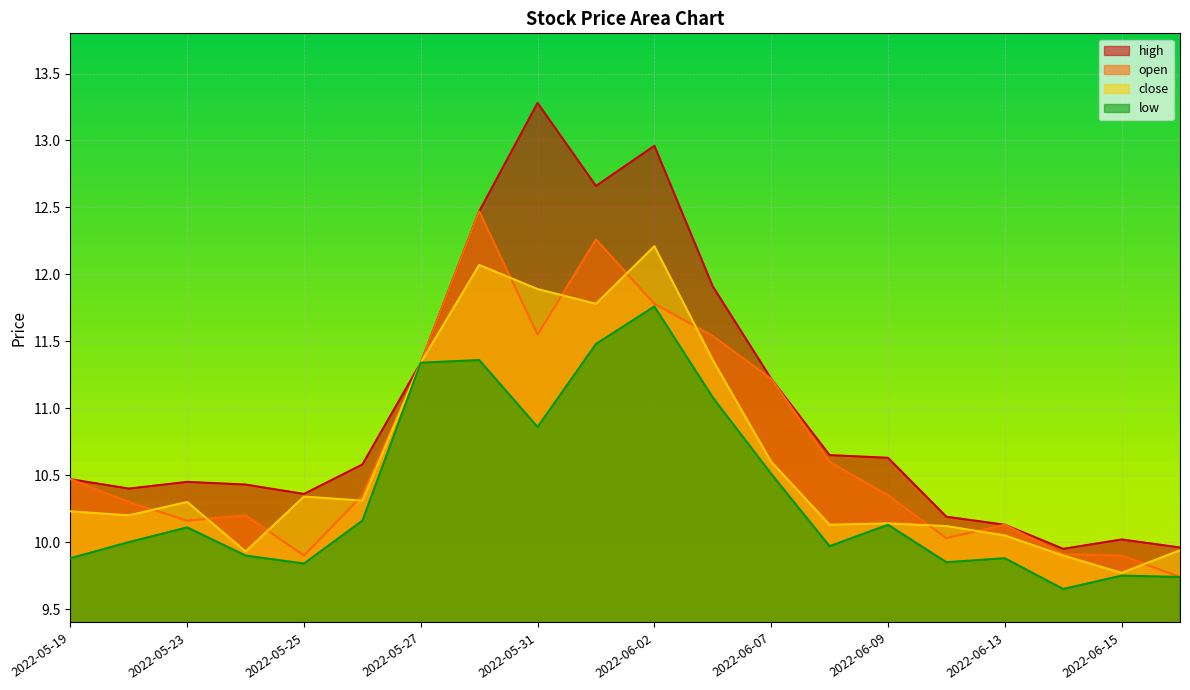

The value of low at 2022-05-26 is 13.2. True or false?

False